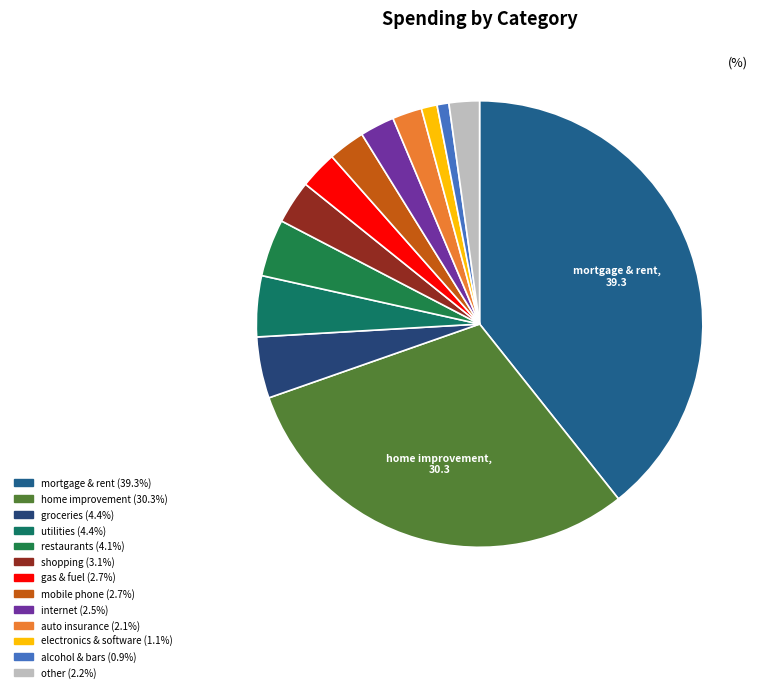

Count the number of slices in the pie.

13